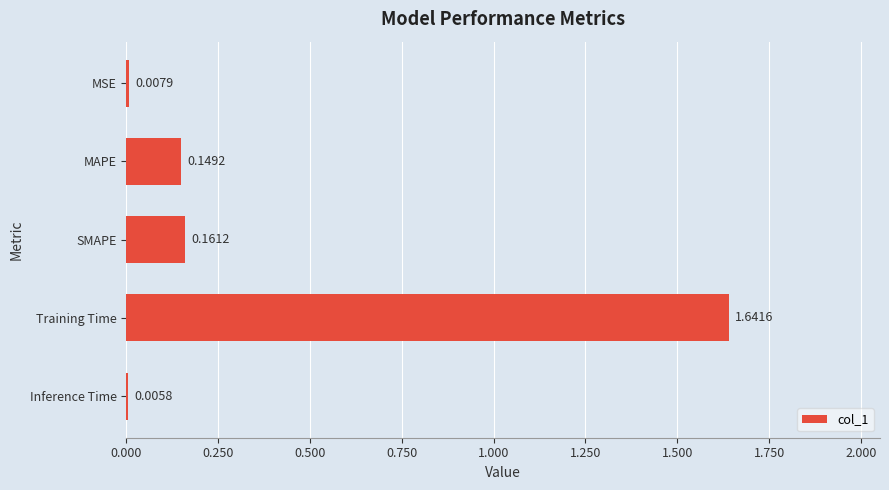

Which category has the highest value across all series?

Training Time